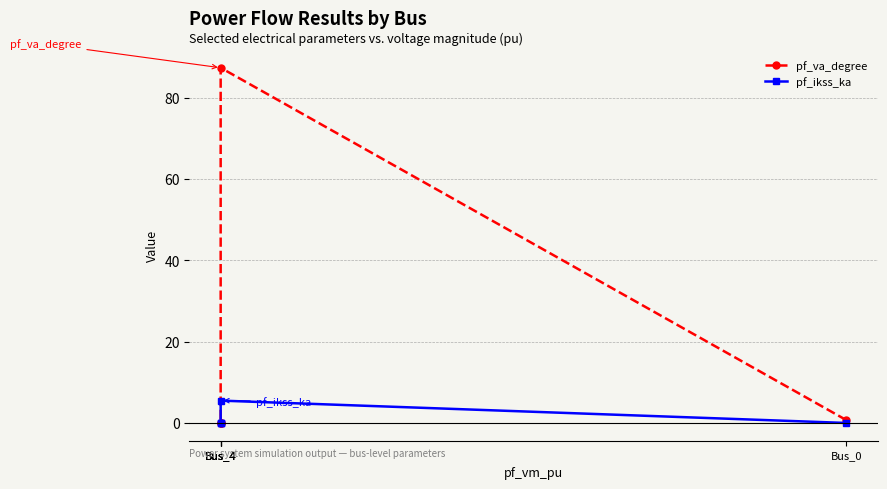

Which label corresponds to the largest value in the chart?

Bus_4